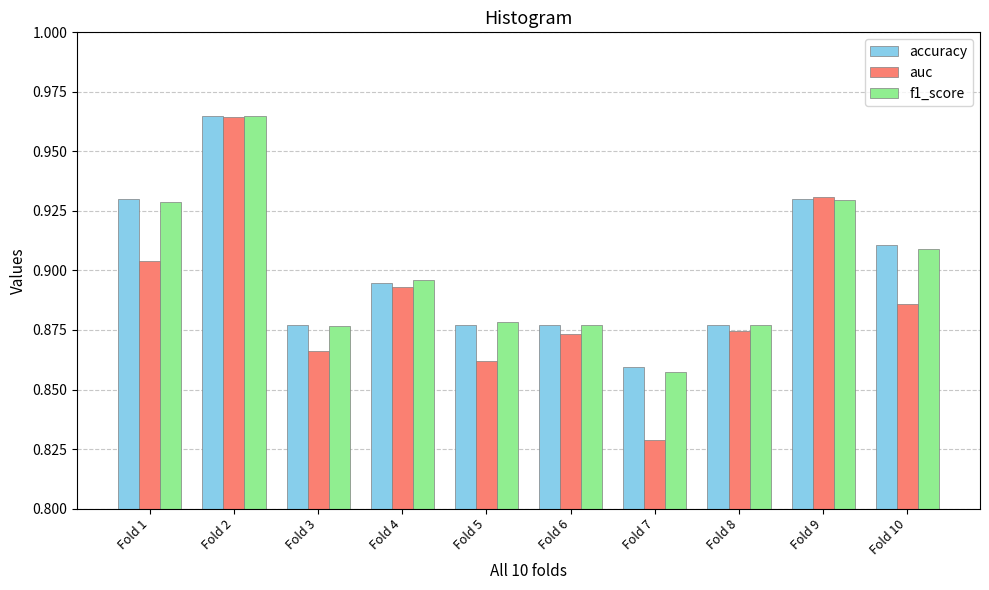

At which label does auc reach its peak?

Fold 2